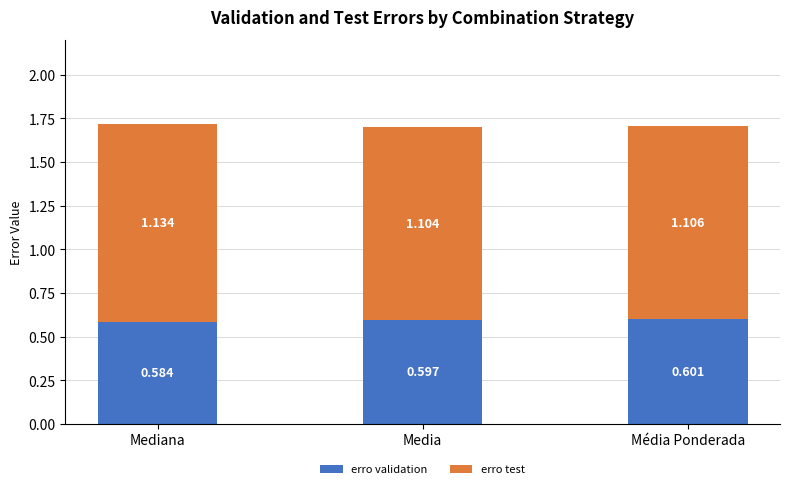

At which category is the sum across all series the highest?

Mediana